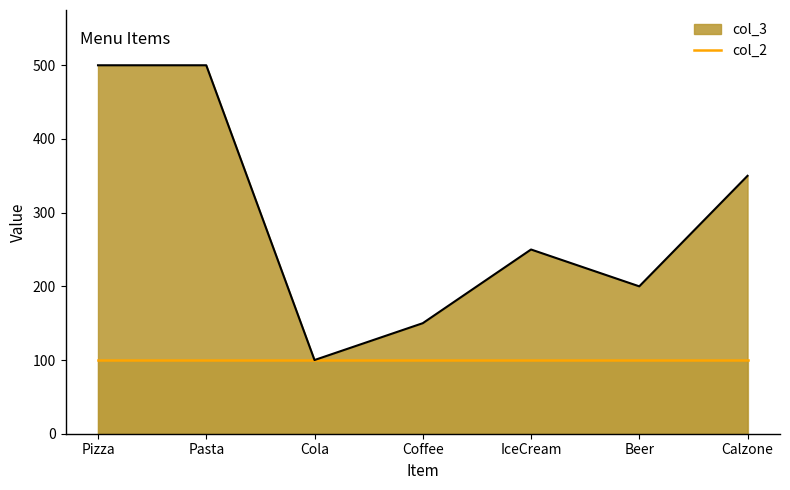

How many categories are shown in the chart?

7